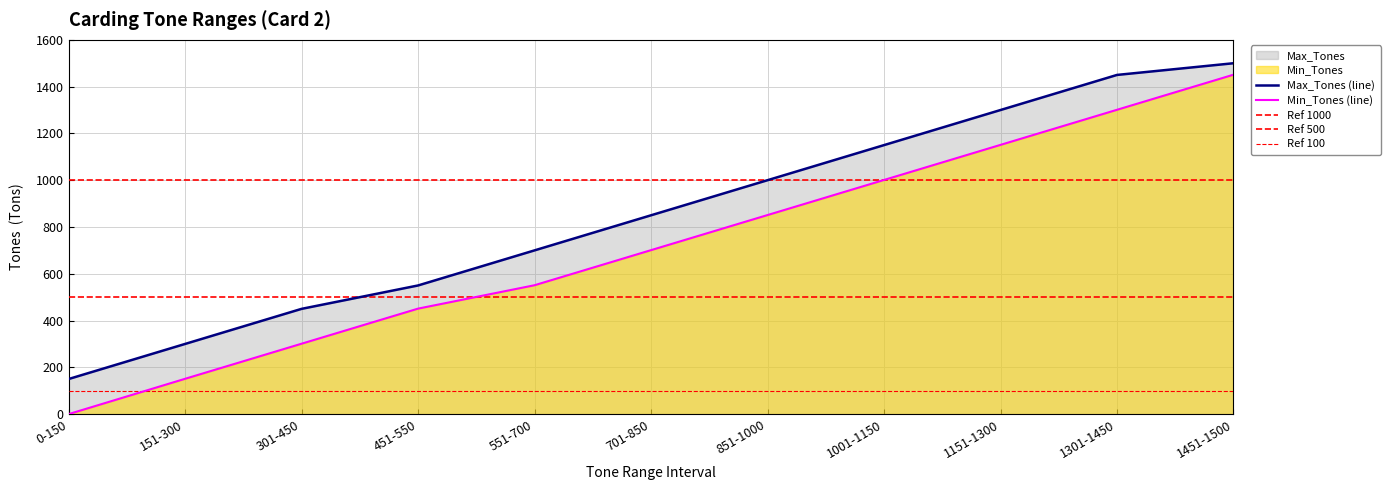

True or false: Min_Tones and Max_Tones intersect in this chart.

False